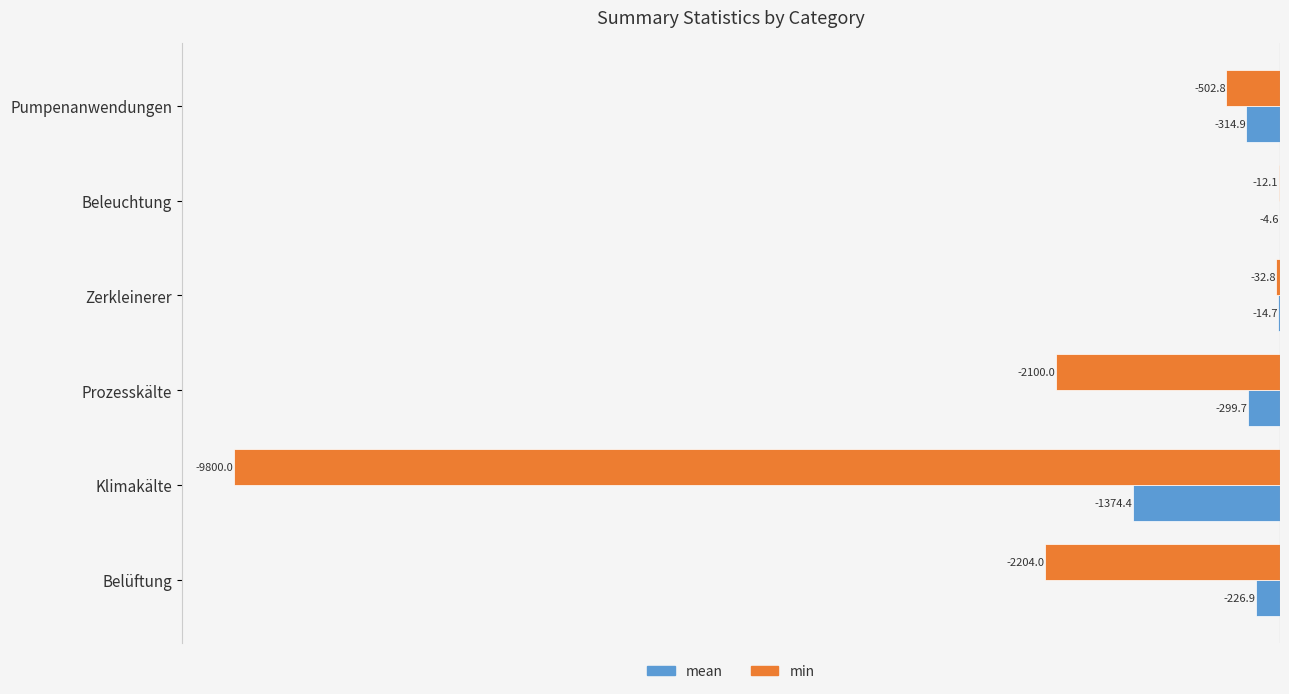

Which series changed the most between Belüftung and Zerkleinerer?

min